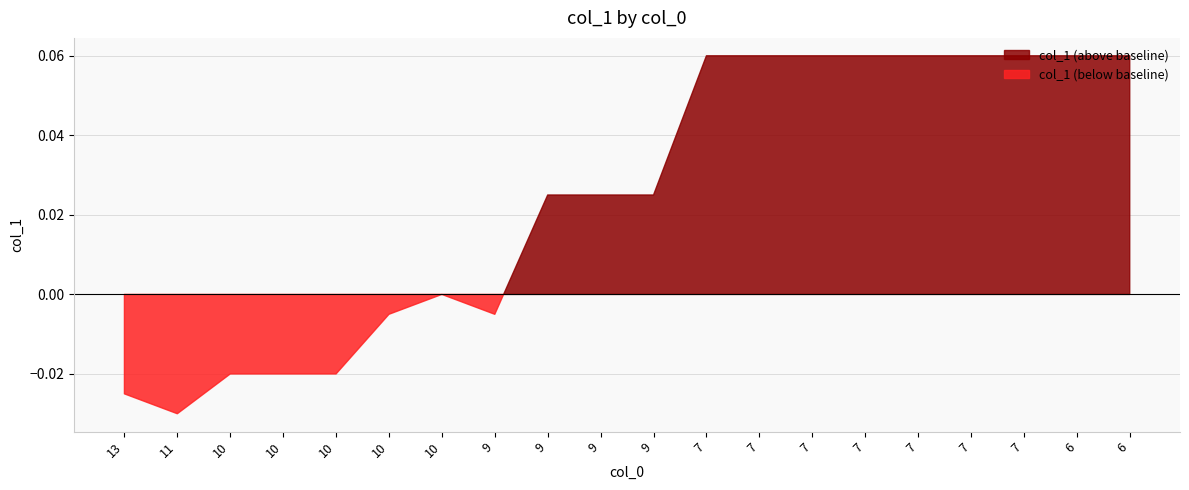

The chart shows a value of 0.4 at 6. True or false?

False